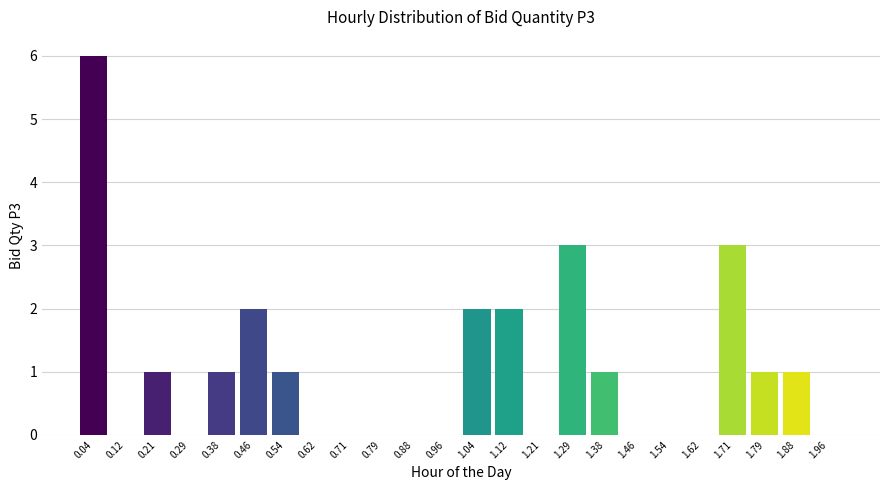

Reading right to left, transcribe all the data shown in this chart.

1.96=0	1.88=1	1.79=1	1.71=3	1.62=0	1.54=0	1.46=0	1.38=1	1.29=3	1.21=0	1.12=2	1.04=2	0.96=0	0.88=0	0.79=0	0.71=0	0.62=0	0.54=1	0.46=2	0.38=1	0.29=0	0.21=1	0.12=0	0.04=6